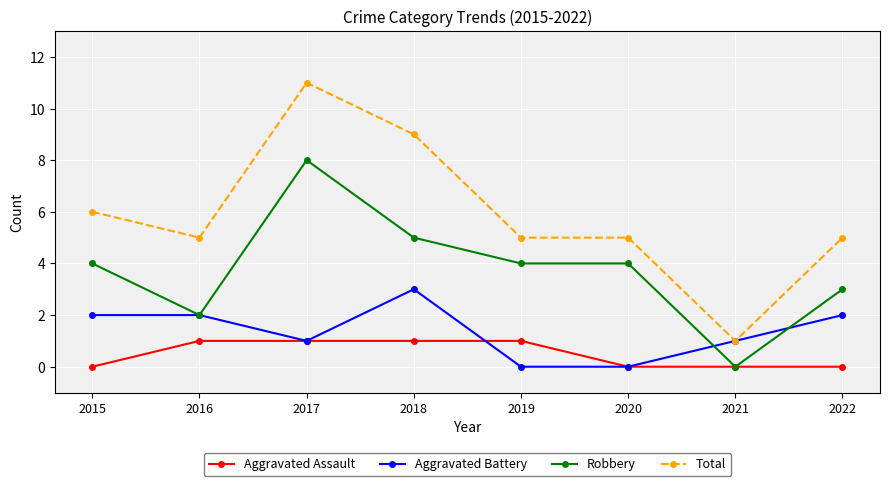

Reading left to right, transcribe all the data shown in this chart.

Aggravated Assault: 2015=0	2016=1	2017=1	2018=1	2019=1	2020=0	2021=0	2022=0
Aggravated Battery: 2015=2	2016=2	2017=1	2018=3	2019=0	2020=0	2021=1	2022=2
Robbery: 2015=4	2016=2	2017=8	2018=5	2019=4	2020=4	2021=0	2022=3
Total: 2015=6	2016=5	2017=11	2018=9	2019=5	2020=5	2021=1	2022=5